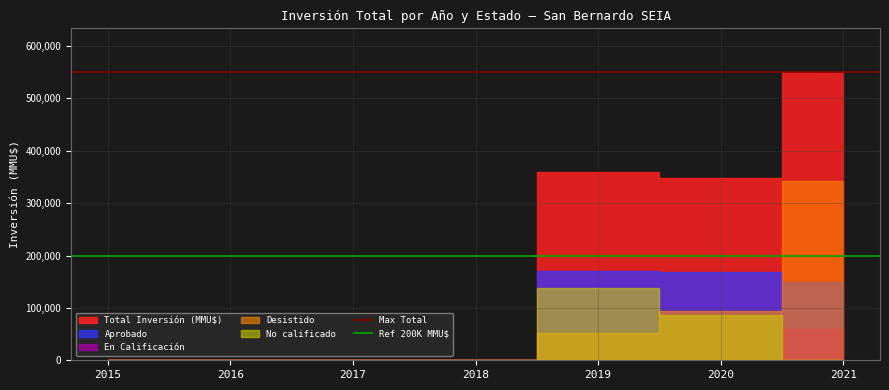

What is the lowest value of the Max Total series?

551104